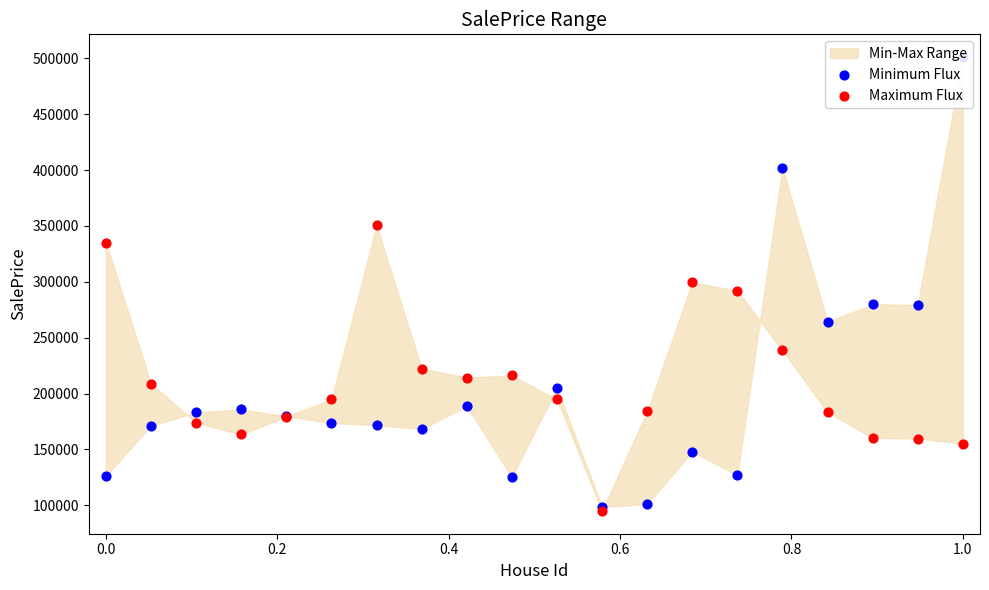

Which series has the largest total across all categories?

Maximum Flux